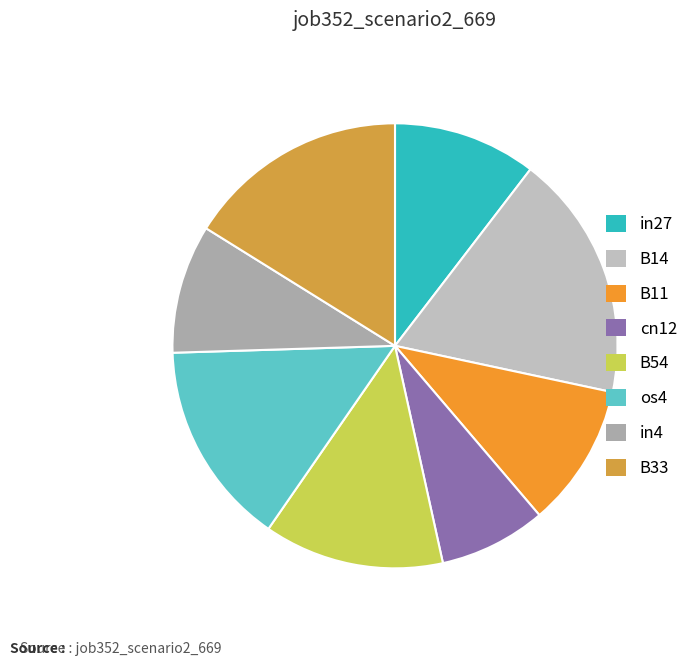

Which slice is the smallest?

cn12